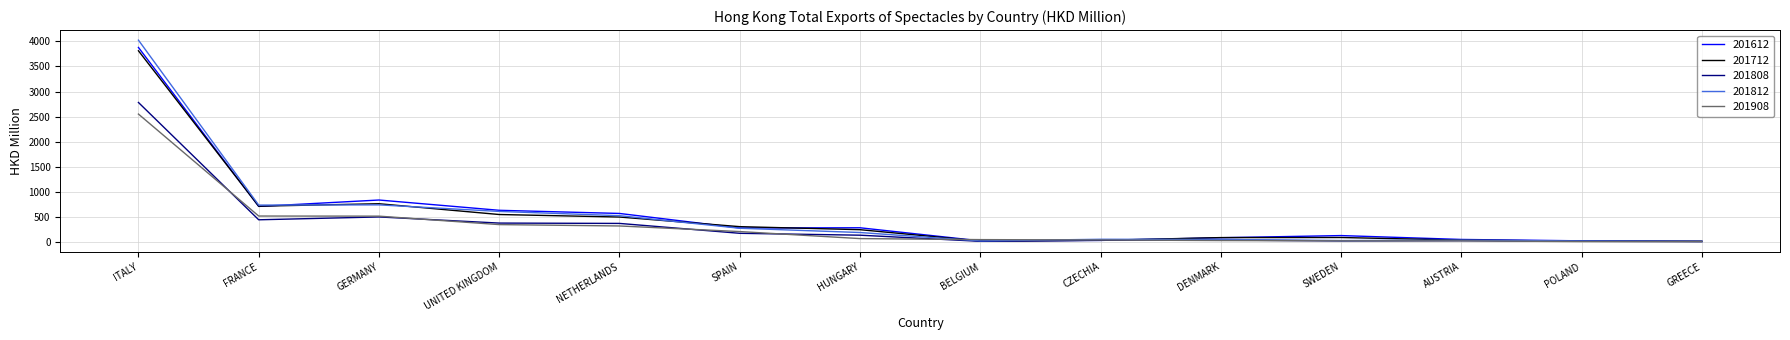

Which series has the largest range (max minus min)?

201812